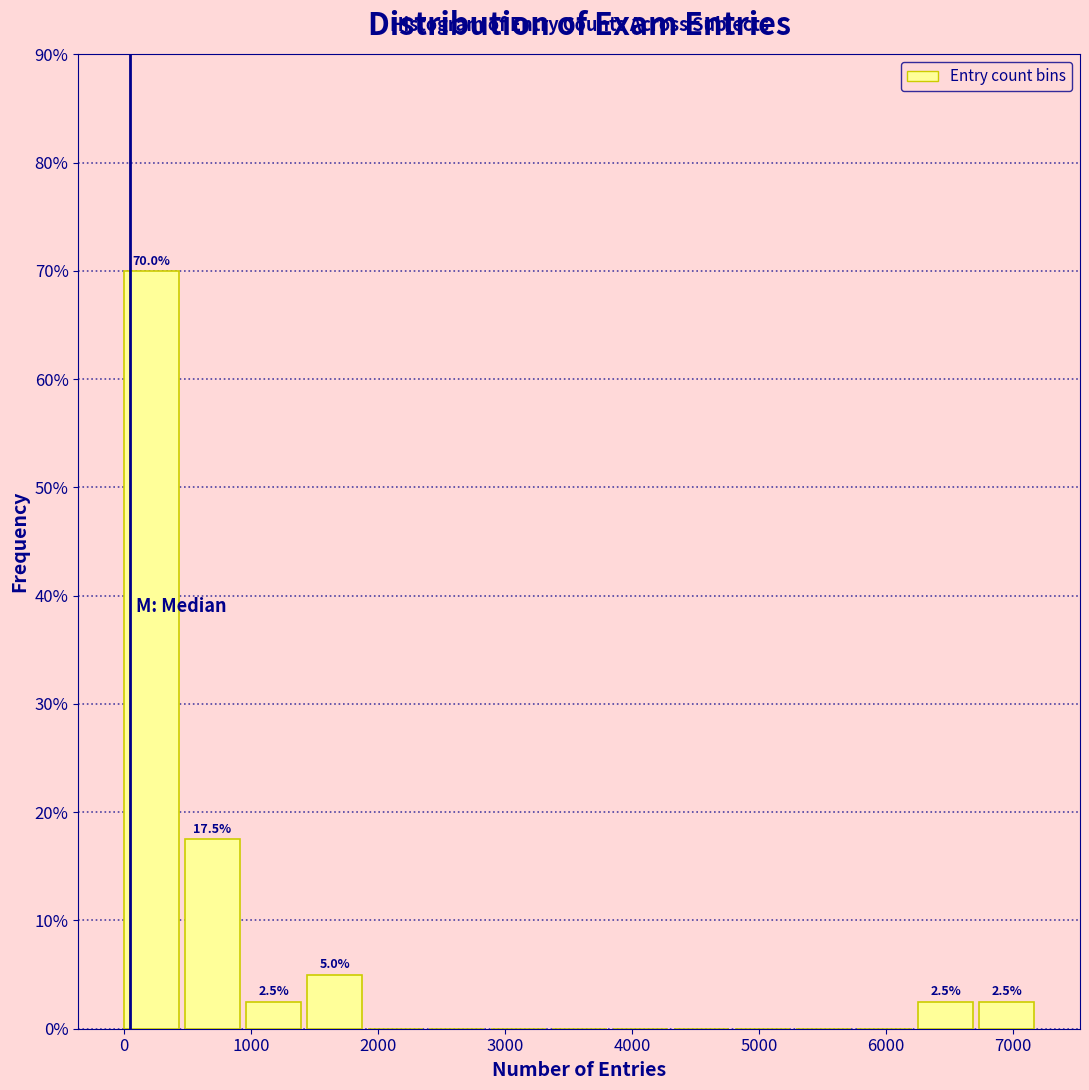

Which range on the x-axis has the tallest bar?

0 to 500